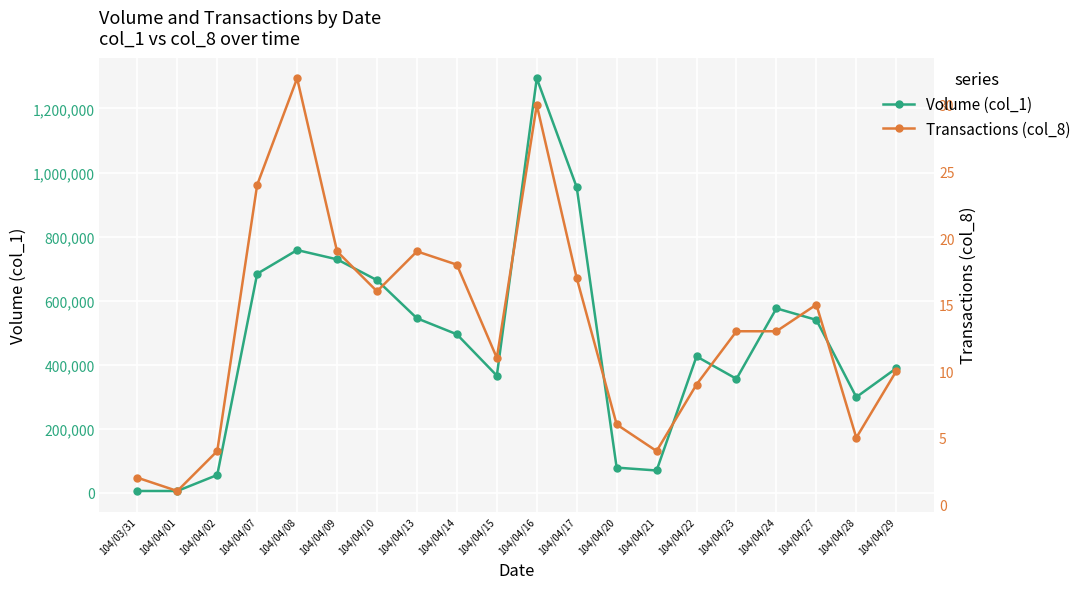

What is the approximate value of Transactions (col_8) at 104/04/29, to the nearest 5?

10